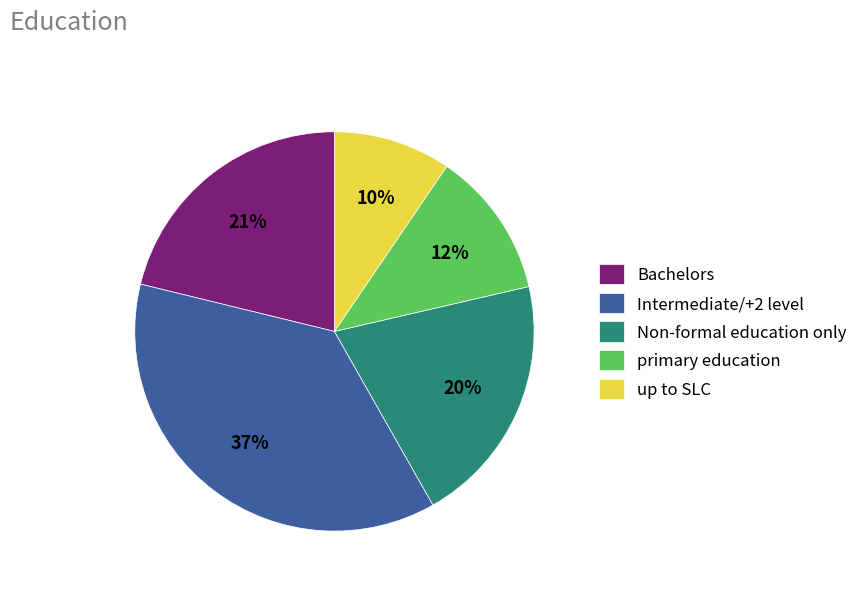

Approximately how many times larger is the value at primary education compared to Intermediate/+2 level?

0.3